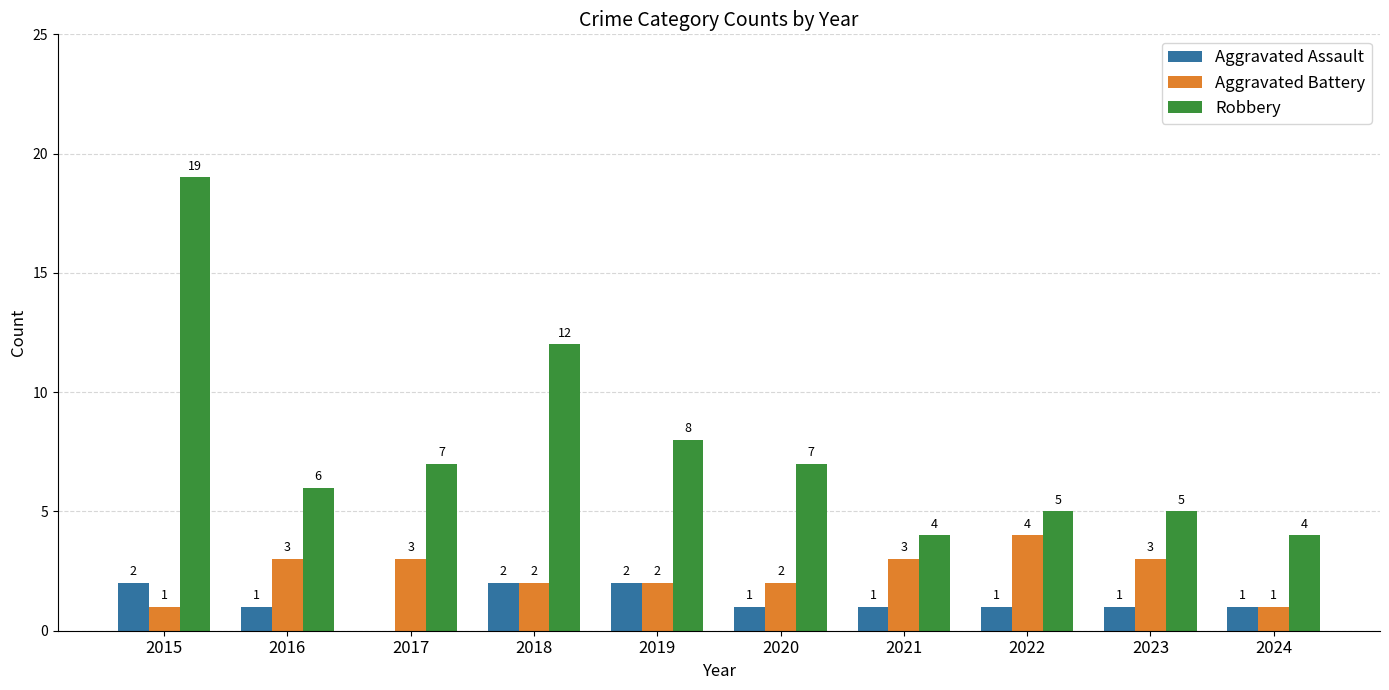

How many groups of bars are there?

10